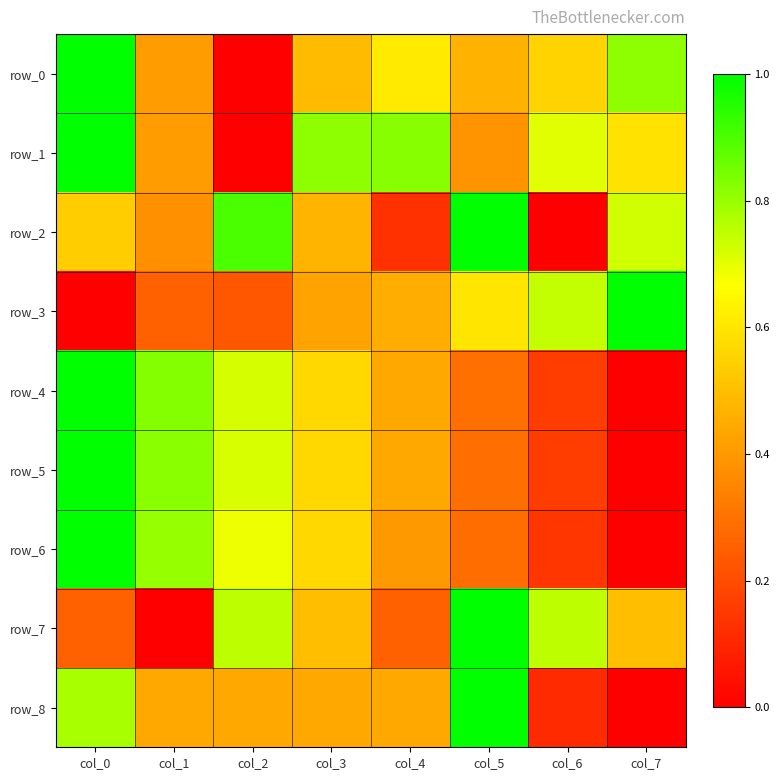

Reading left to right, transcribe all the data shown in this chart.

row_0: 1.0	0.4	0.0	0.5	0.6	0.5	0.6	0.8
row_1: 1.0	0.4	0.0	0.8	0.8	0.4	0.7	0.6
row_2: 0.5	0.4	0.9	0.5	0.1	1.0	0.0	0.7
row_3: 0.0	0.3	0.2	0.4	0.5	0.6	0.7	1.0
row_4: 1.0	0.8	0.7	0.6	0.4	0.3	0.2	0.0
row_5: 1.0	0.8	0.7	0.6	0.4	0.3	0.2	0.0
row_6: 1.0	0.8	0.7	0.6	0.4	0.3	0.1	0.0
row_7: 0.3	0.0	0.8	0.5	0.3	1.0	0.8	0.5
row_8: 0.8	0.4	0.4	0.4	0.4	1.0	0.1	0.0